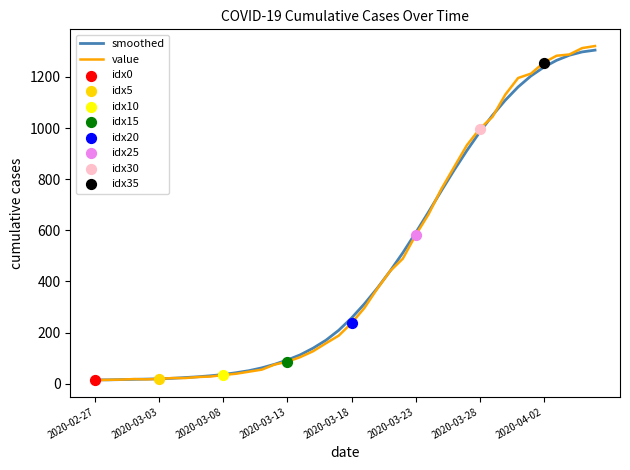

What is the greatest value displayed?

1321